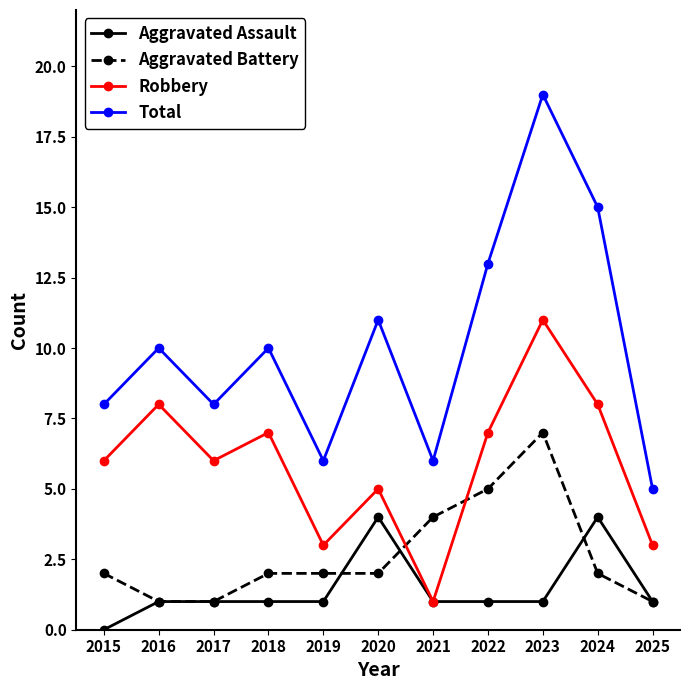

Which category has the highest value in the Aggravated Battery series?

2023